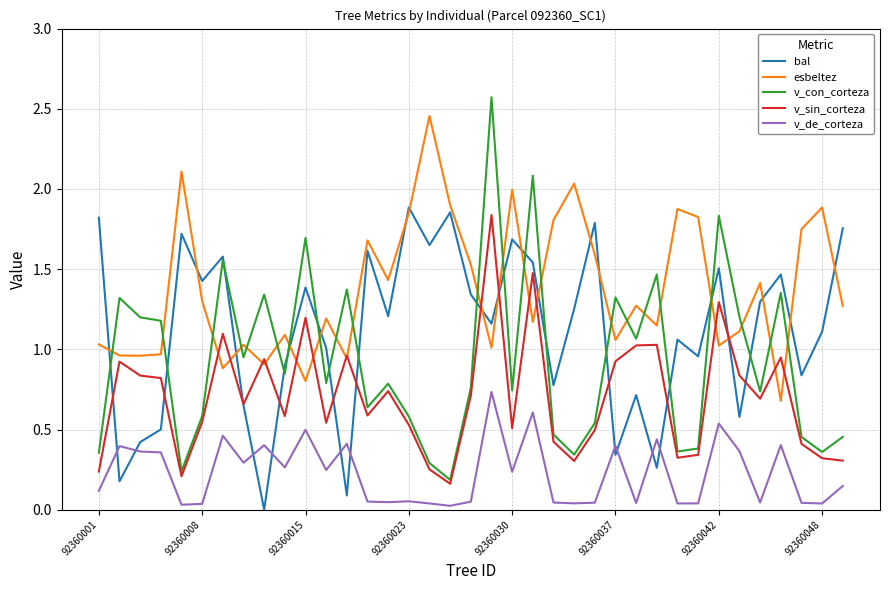

Which series ends up on top after the final intersection of bal and esbeltez?

bal